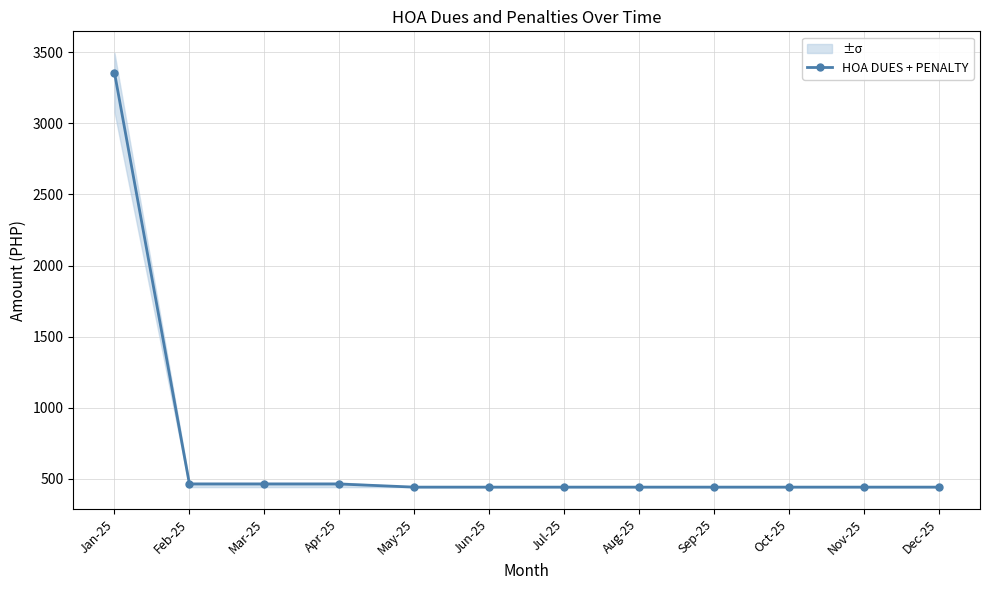

What is the change in value from Jan-25 to Jun-25?

-2917